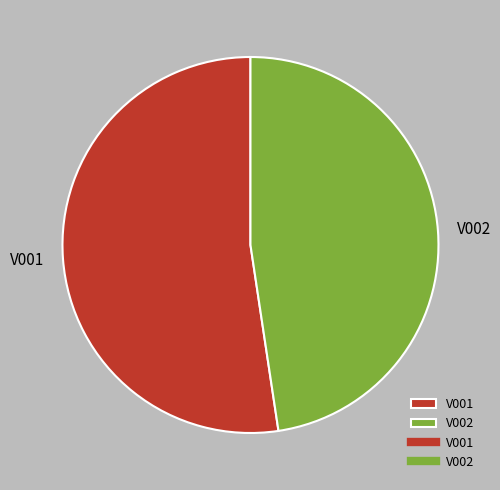

Does V001 represent more than half of the total?

Yes